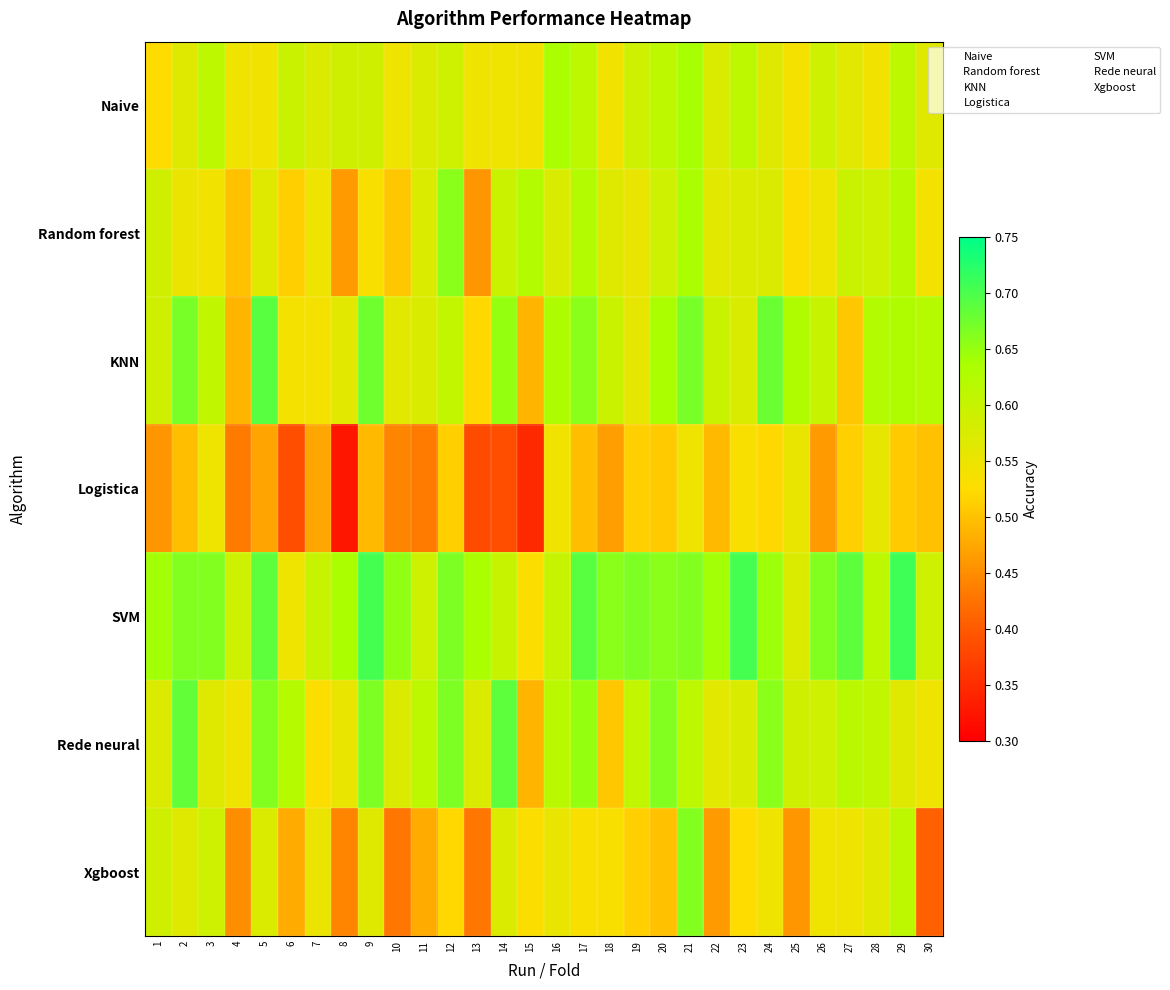

Which series changed the most between 21 and 22?

Xgboost